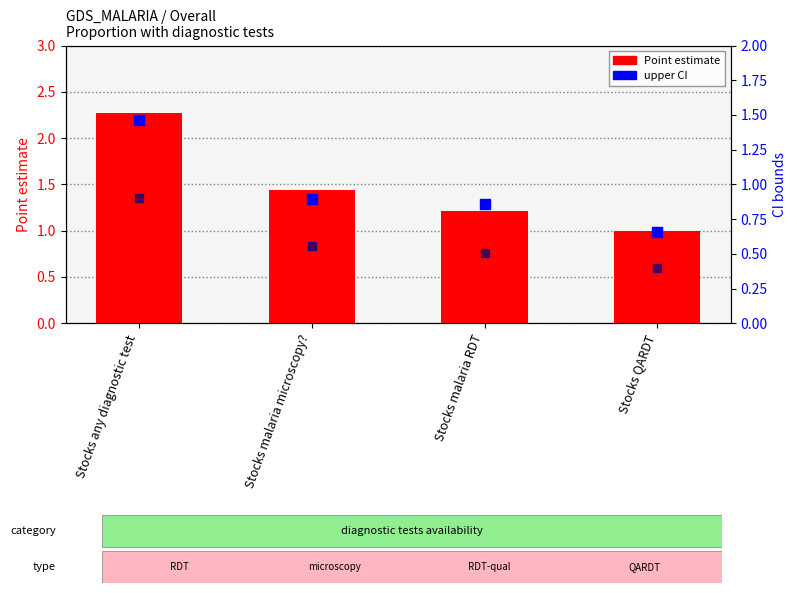

What is the total value across all series at Stocks any diagnostic test?

4.6